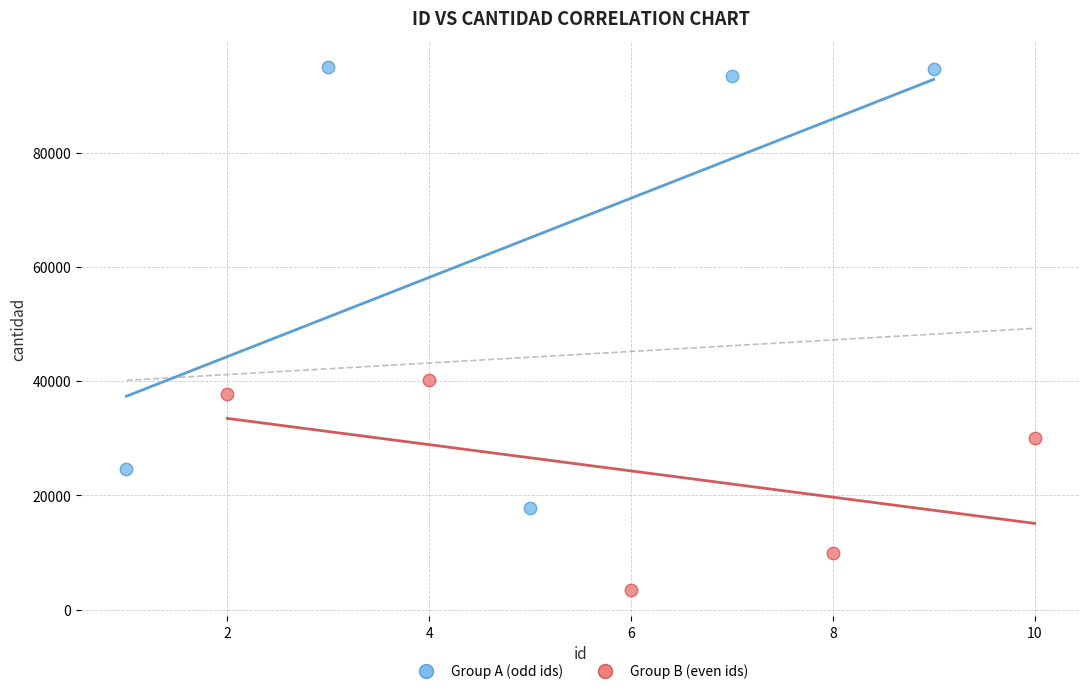

Which series reaches the minimum Y coordinate?

Group B (even ids)